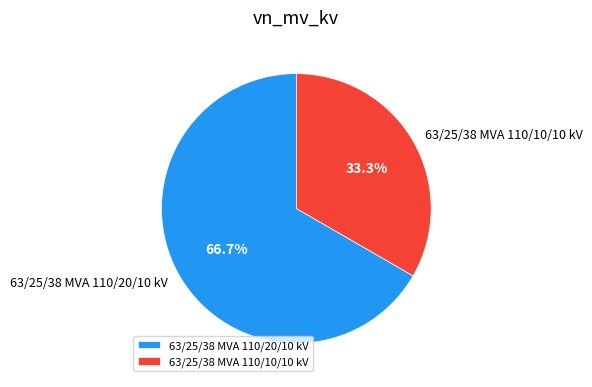

Approximately how many times larger is the value at 63/25/38 MVA 110/20/10 kV compared to 63/25/38 MVA 110/10/10 kV?

2.0